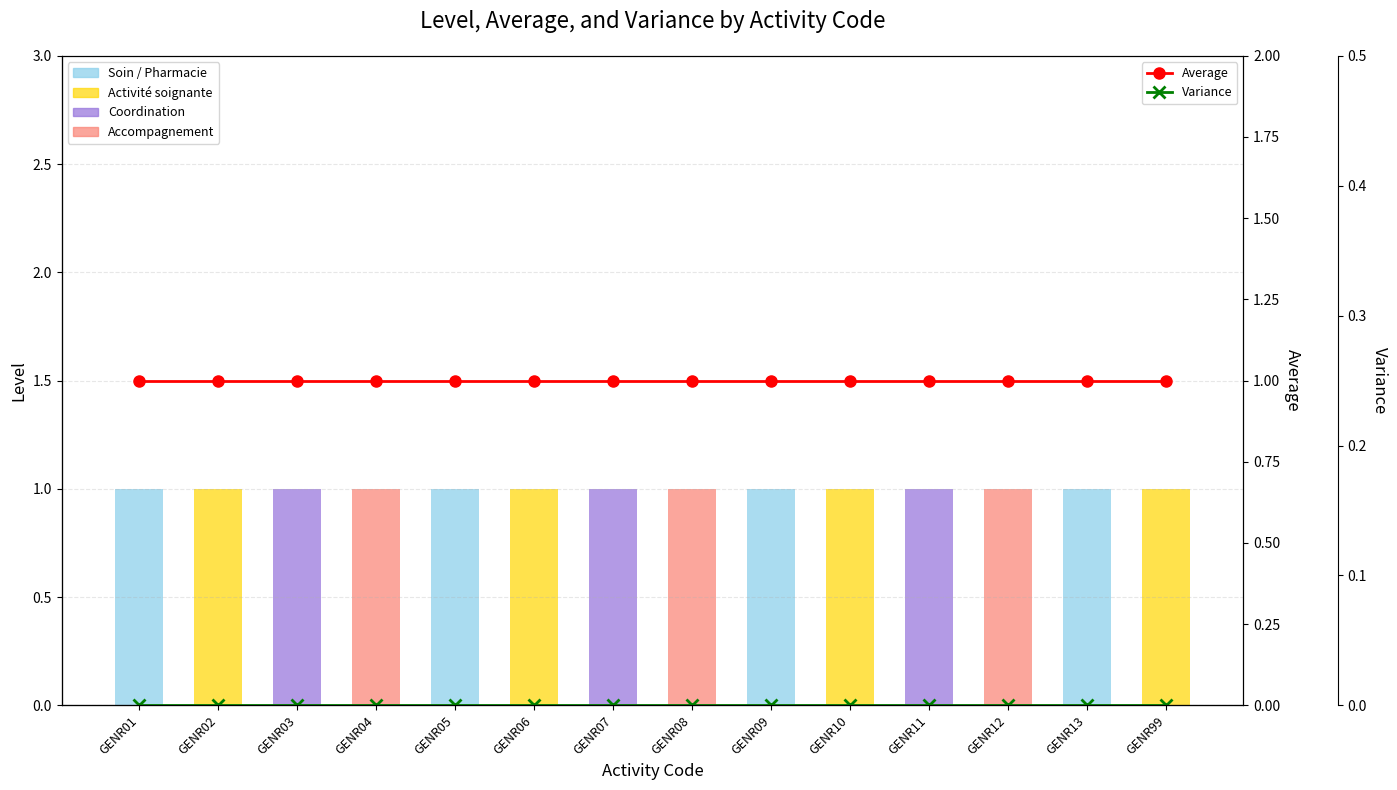

Count the number of data series in this chart.

2